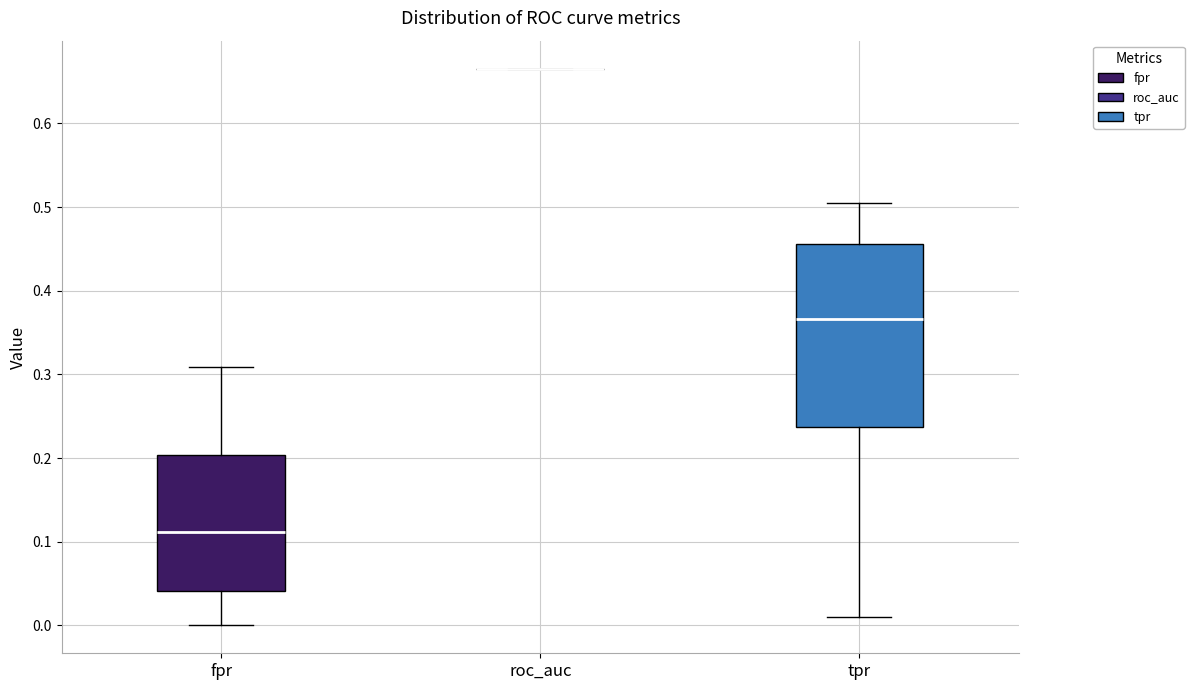

Comparing the boxes themselves (not the whiskers), which one is the tallest?

tpr